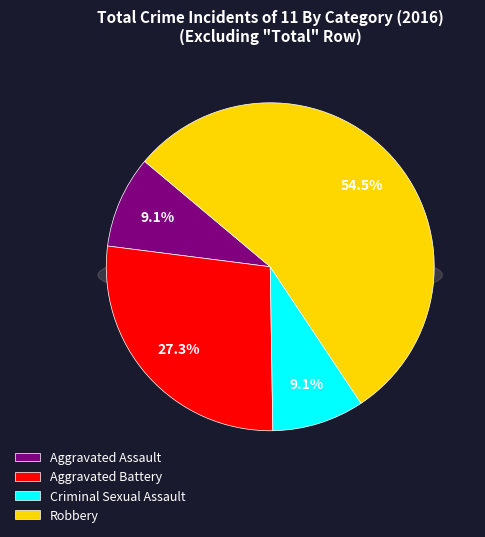

True or false: Robbery accounts for 55% of the total.

True